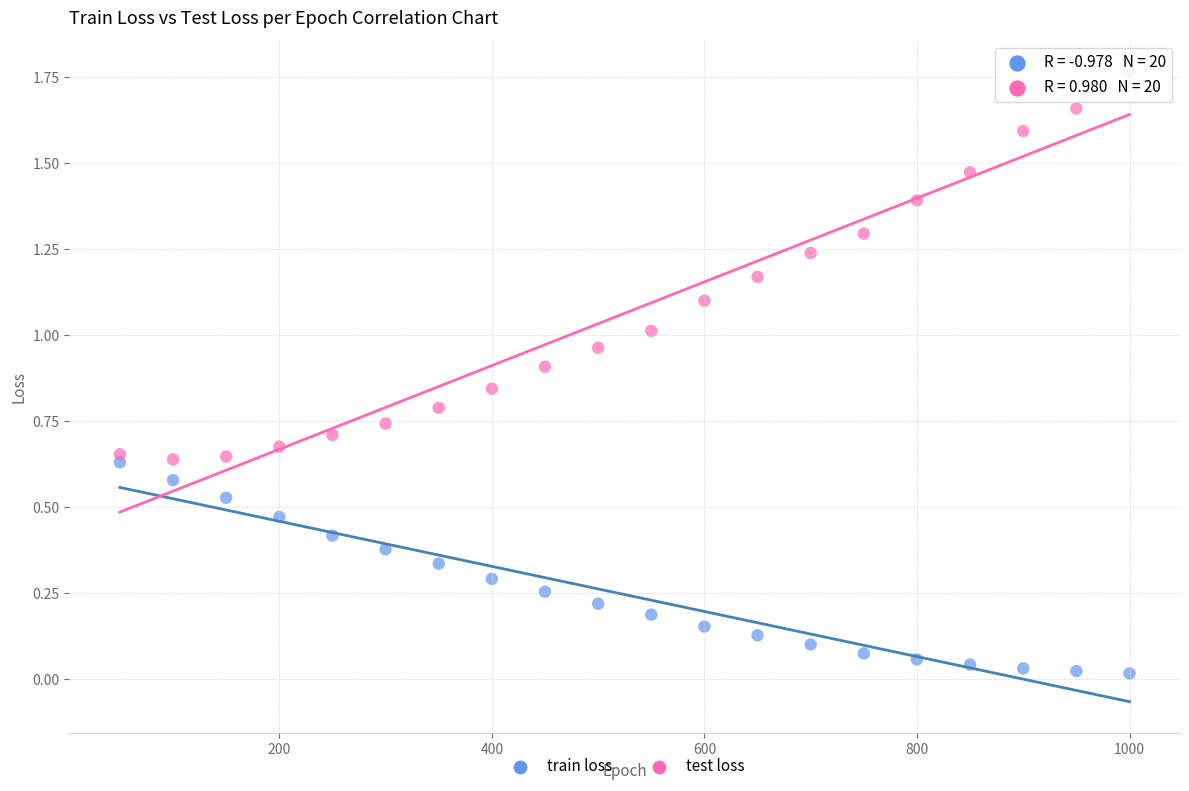

Which series has the widest spread of Y values?

test loss